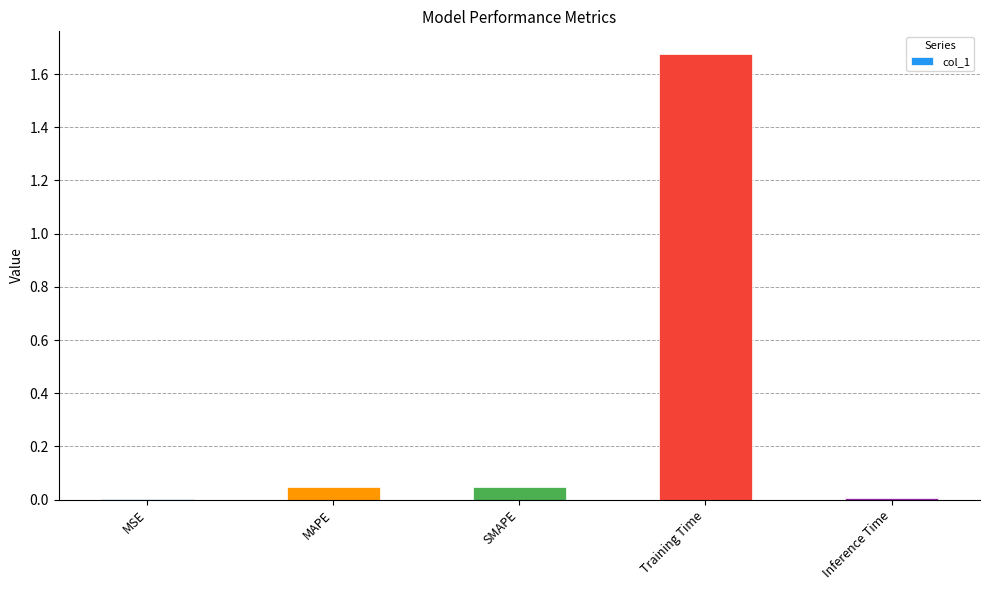

At which category does the chart reach its peak across all series?

Training Time